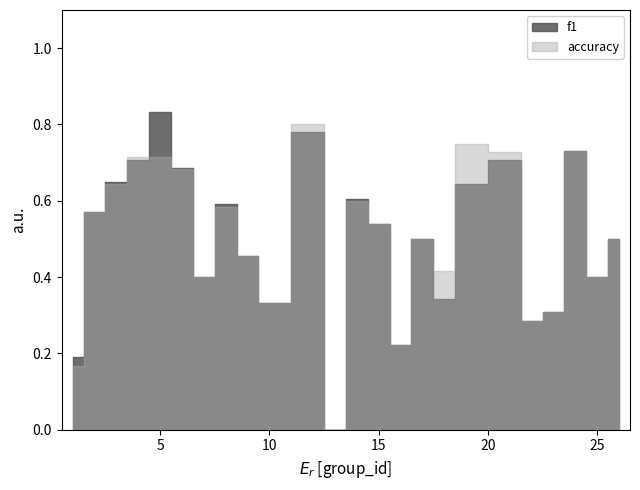

What value does the accuracy series have at 22?

0.3